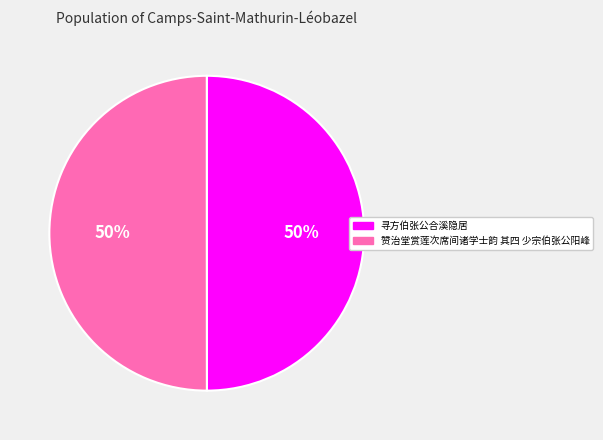

To the nearest percent, what portion does 寻方伯张公合溪隐居 represent?

50%